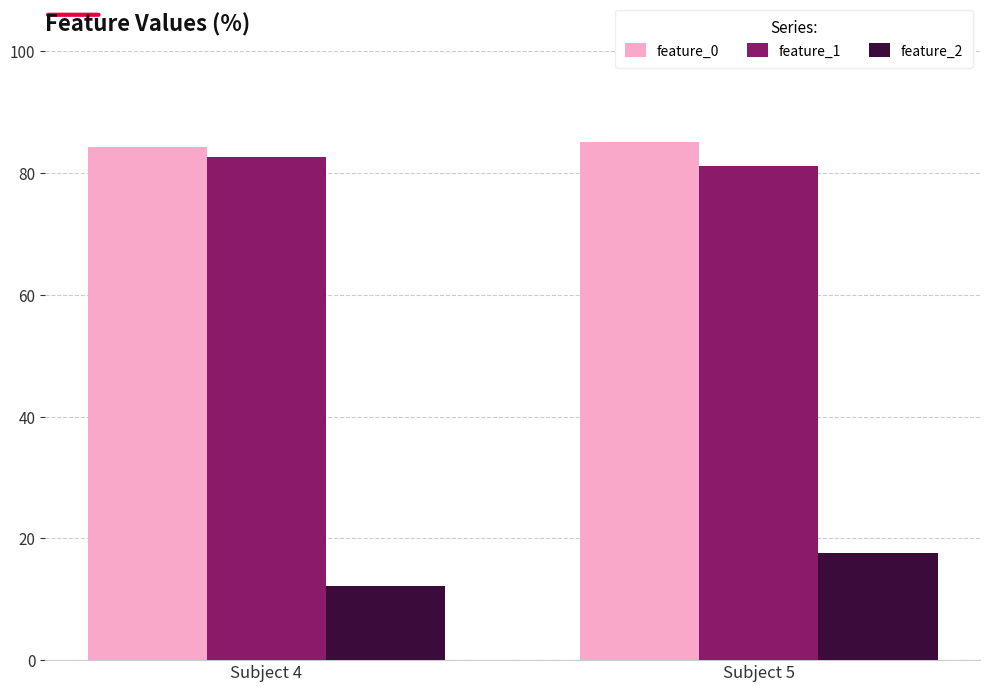

The value of feature_0 at Subject 5 is 85.1. True or false?

True